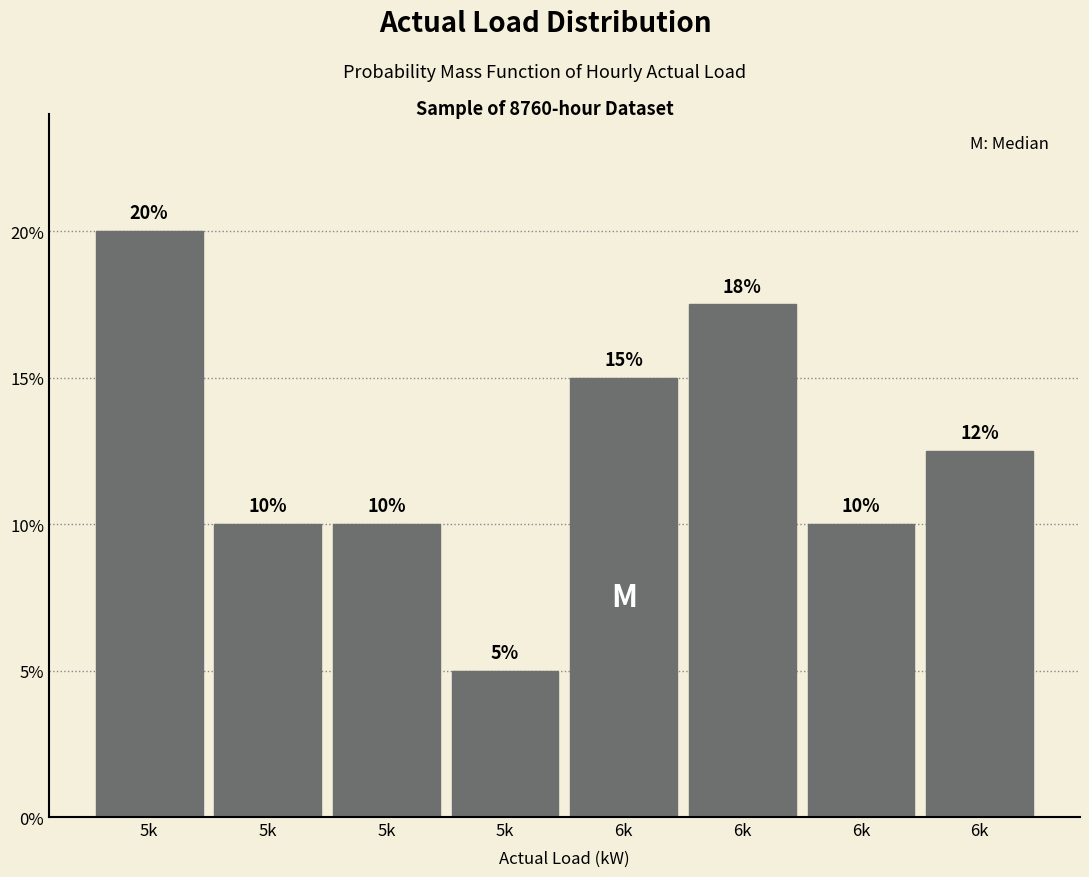

How many bars are there in total?

8